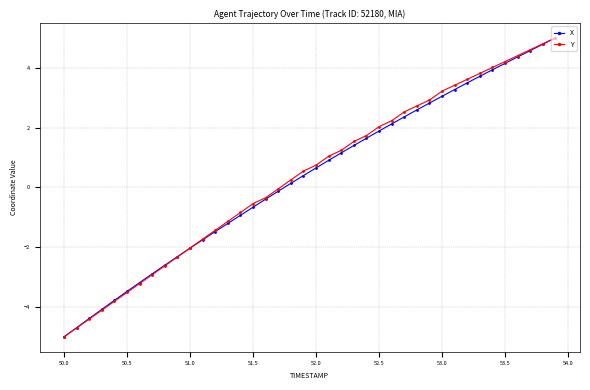

What is the smallest value displayed?

-5.0